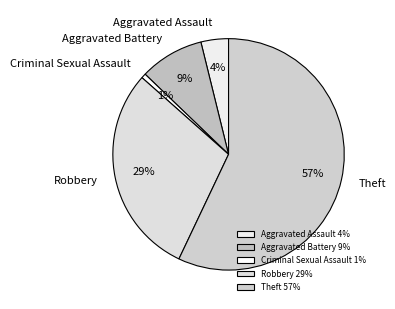

How many slices are in this pie chart?

5